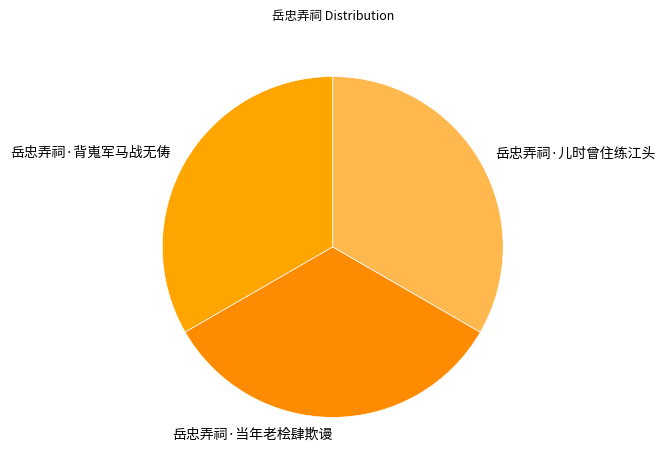

Is the sum of 岳忠弄祠·当年老桧肆欺谩 and 岳忠弄祠·背嵬军马战无俦 greater than half?

Yes